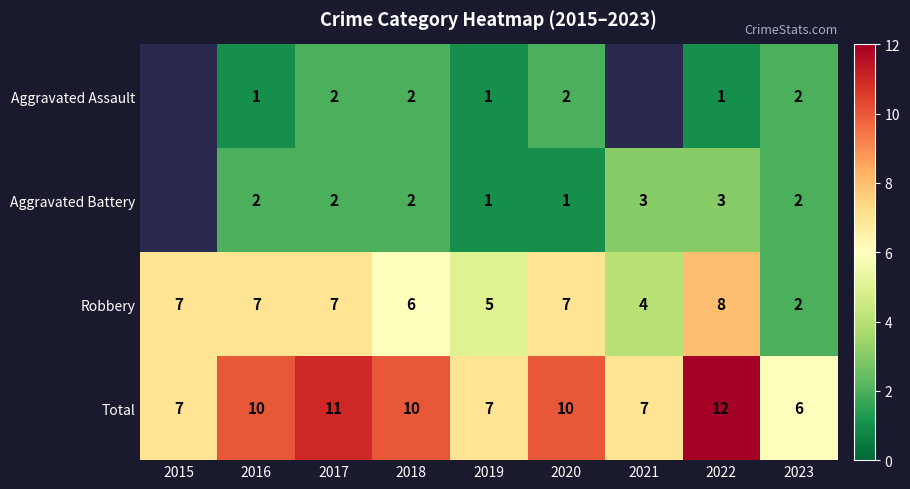

What is the sum of the Robbery values at 2015 and 2023?

9